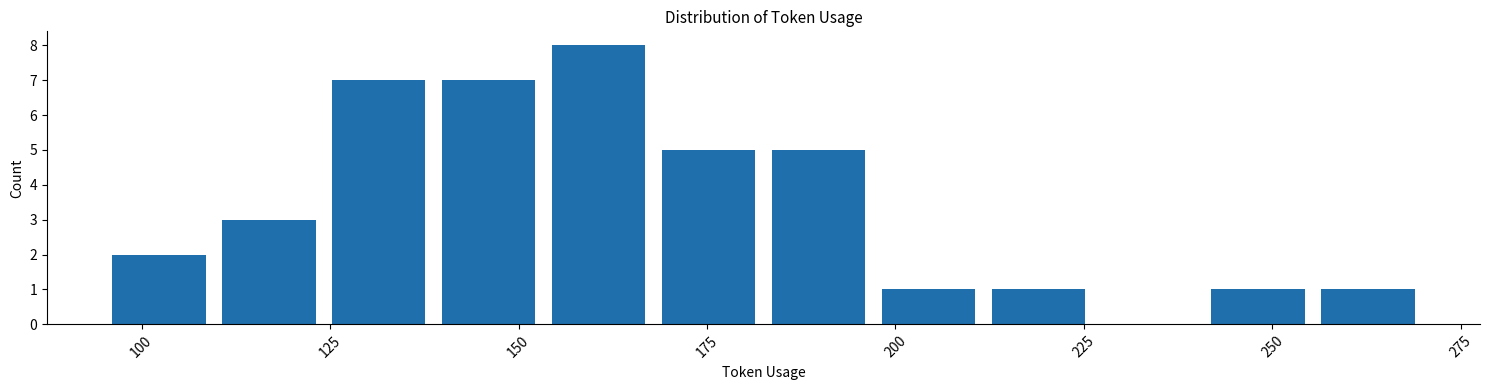

Around what value on the x-axis is the tallest bar? Give the approximate position of its centre, as read against the axis.

160